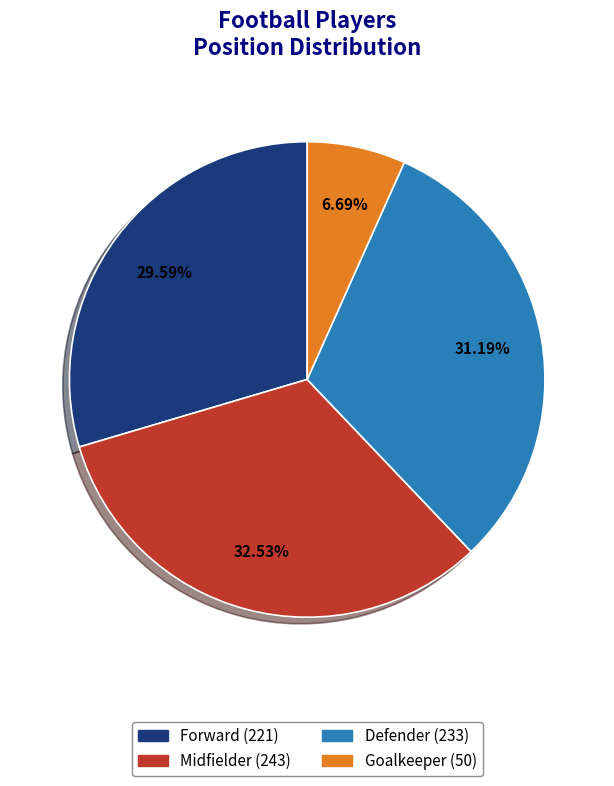

Combined, do Forward and Goalkeeper account for over 50%?

No